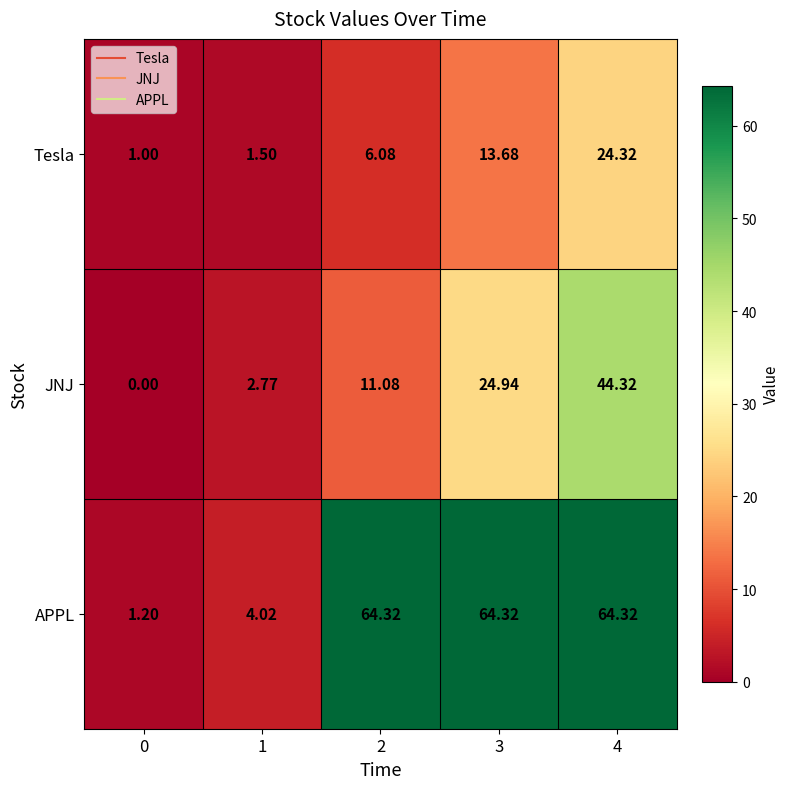

What is the total value across all series at 1?

8.3